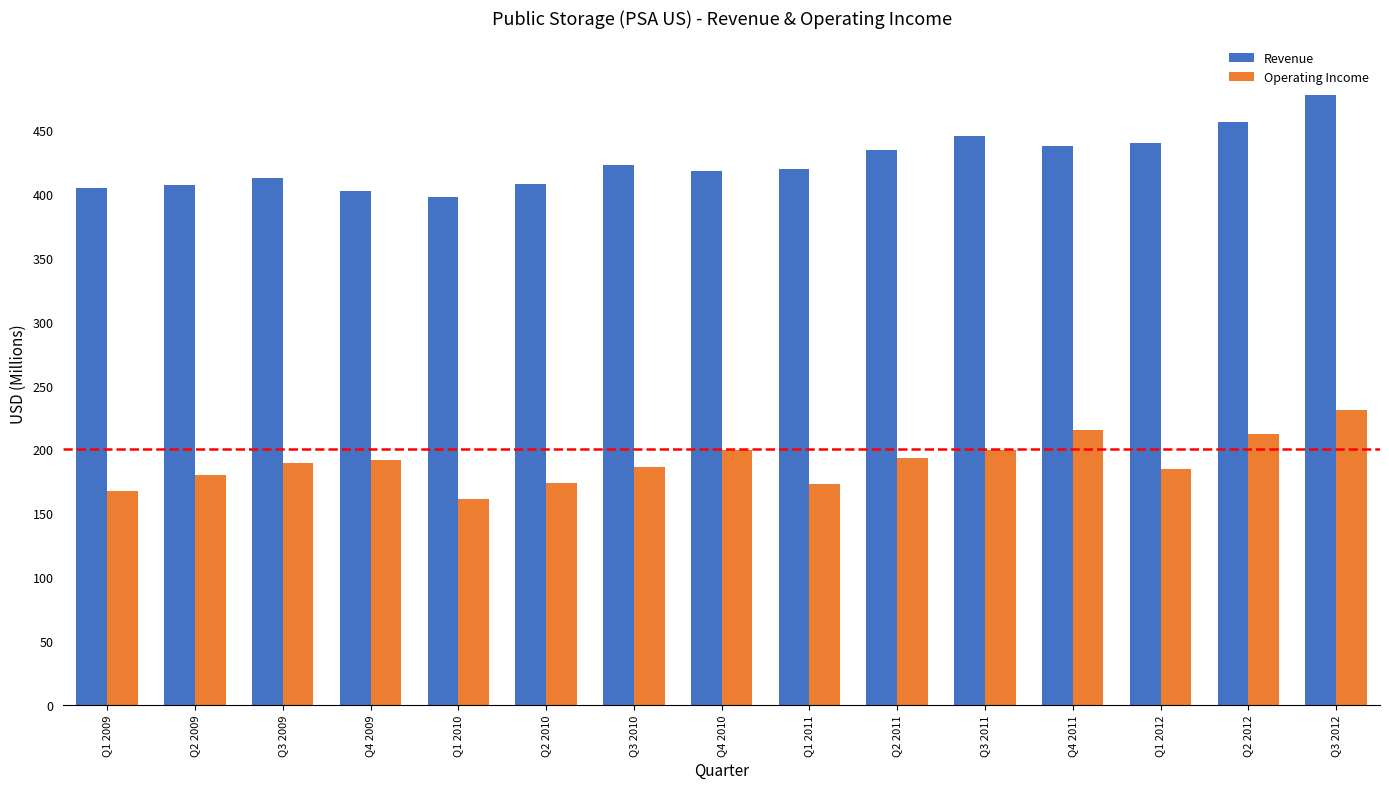

What is the label of the 3rd bar from the right?

Q1 2012